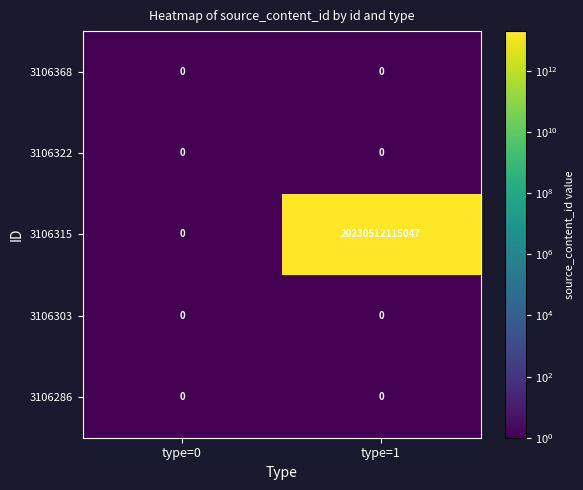

The 3106286 series shows 0 at type=1. True or false?

True